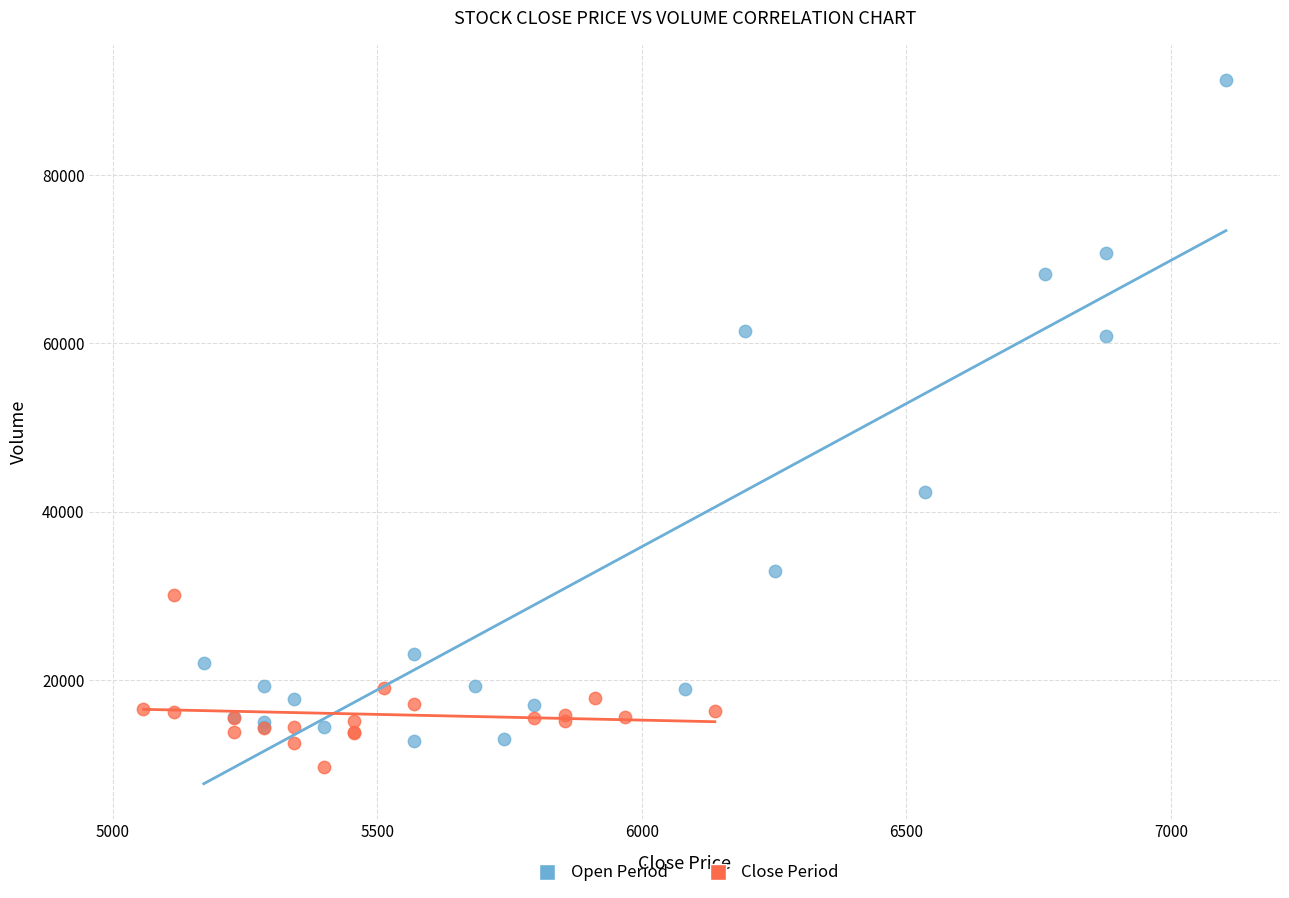

Which series contains the lowest Y value?

Close Period